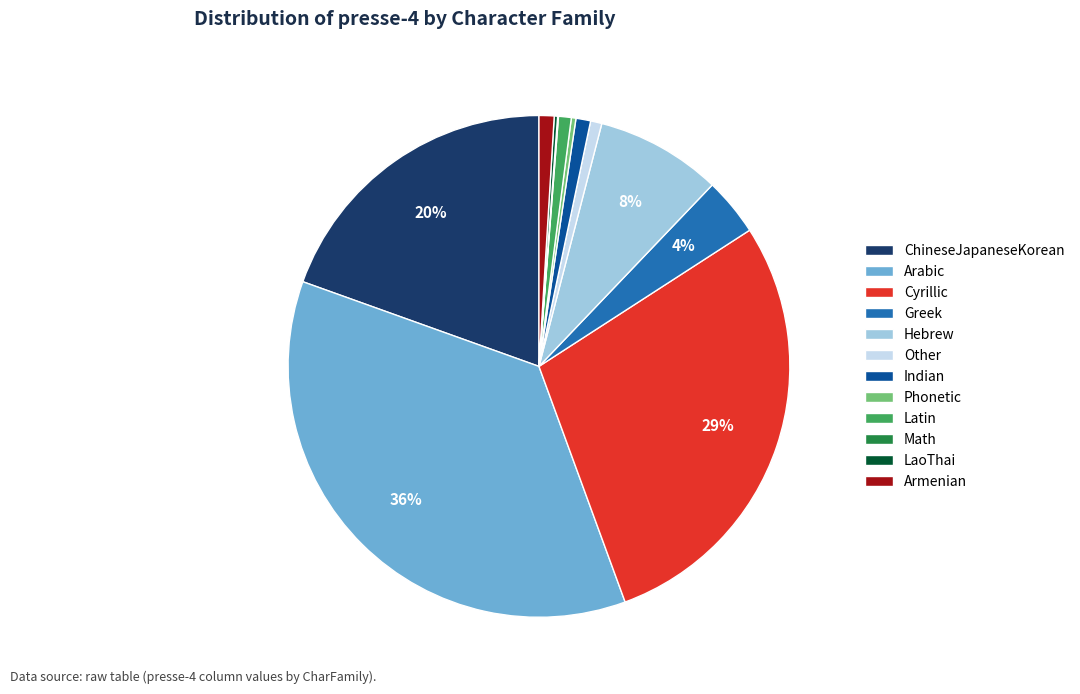

The Greek slice represents 4% of the pie. True or false?

True